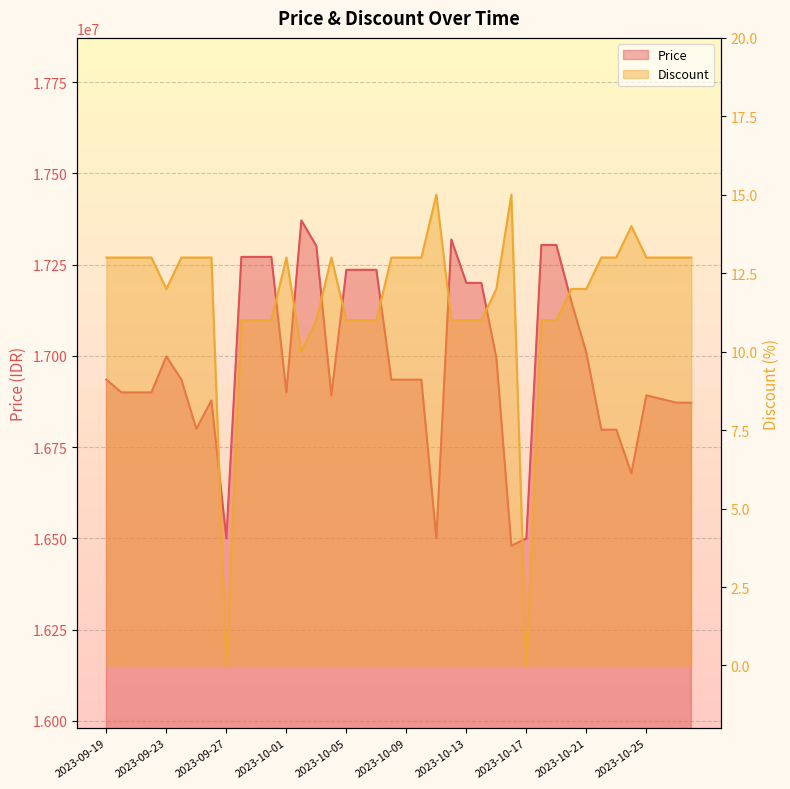

True or false: Price and Discount cross at least once.

False